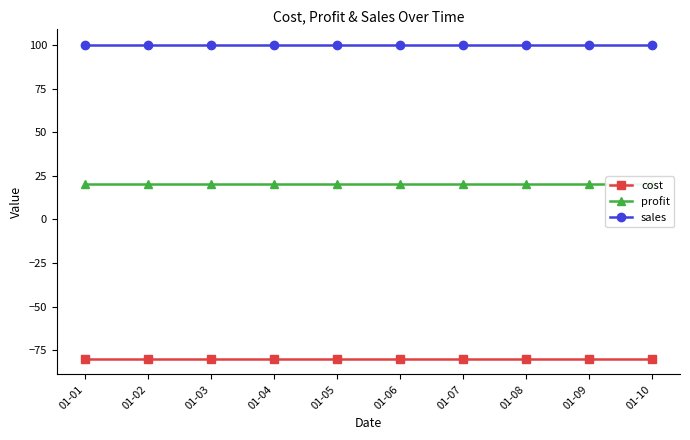

Does the chart display data point markers on the line(s)?

Yes